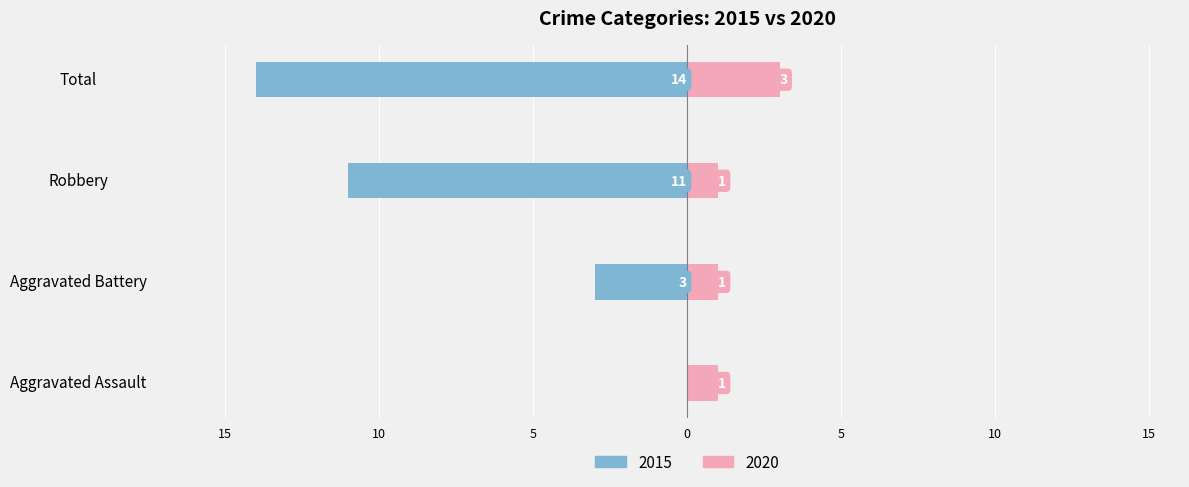

The Right (2020) series shows 2 at Robbery. True or false?

False